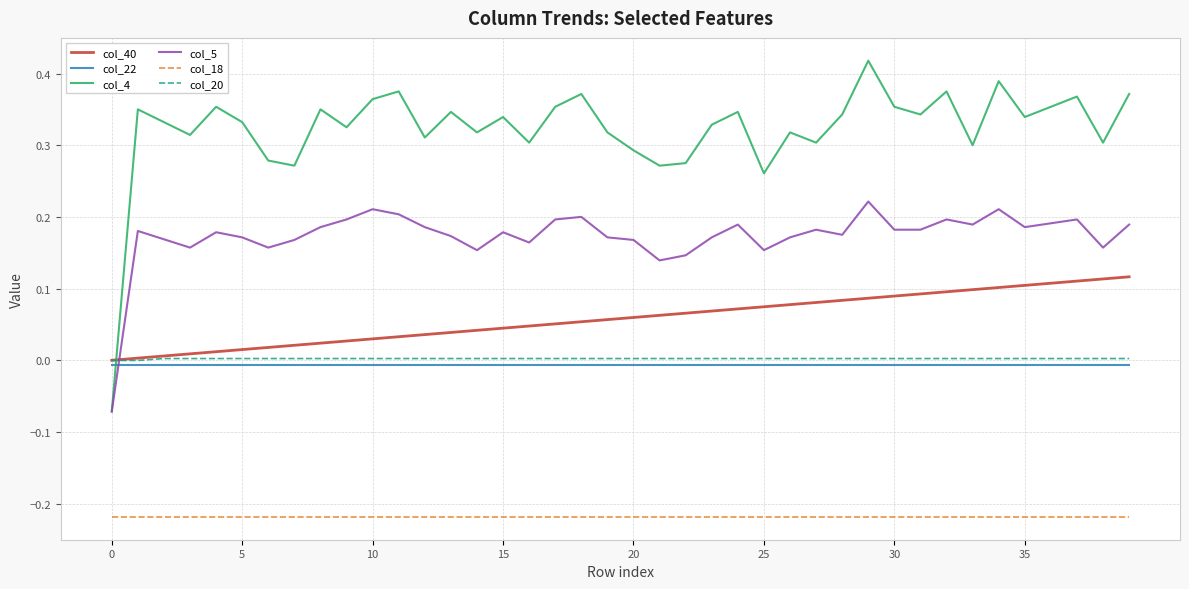

True or false: col_40 and col_18 intersect in this chart.

False